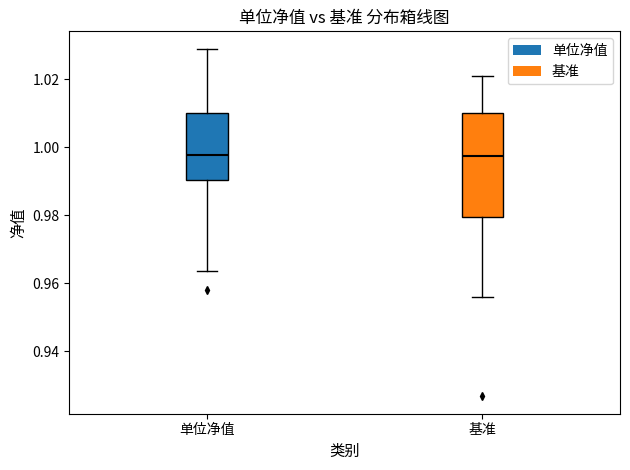

Comparing the boxes themselves (not the whiskers), which one is the tallest?

基准